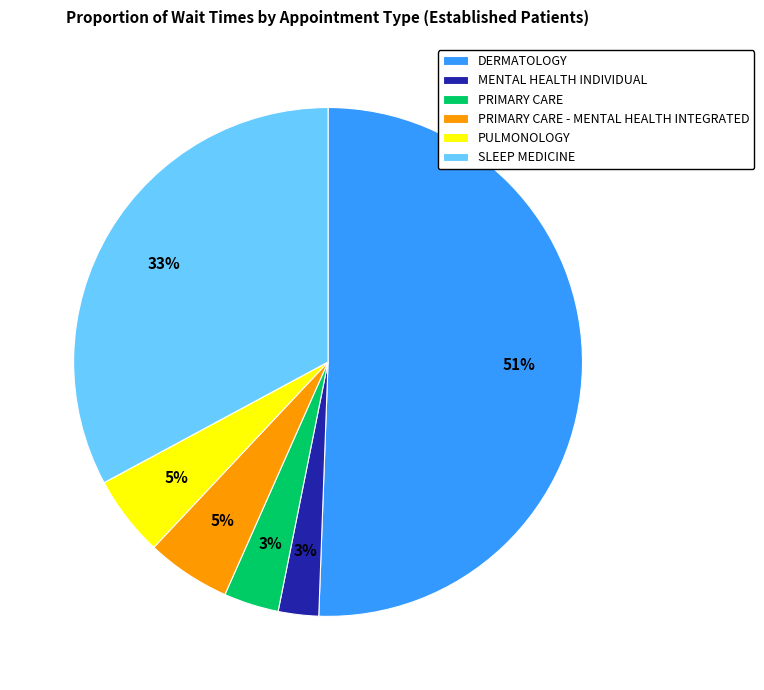

How many segments does this pie chart have?

6